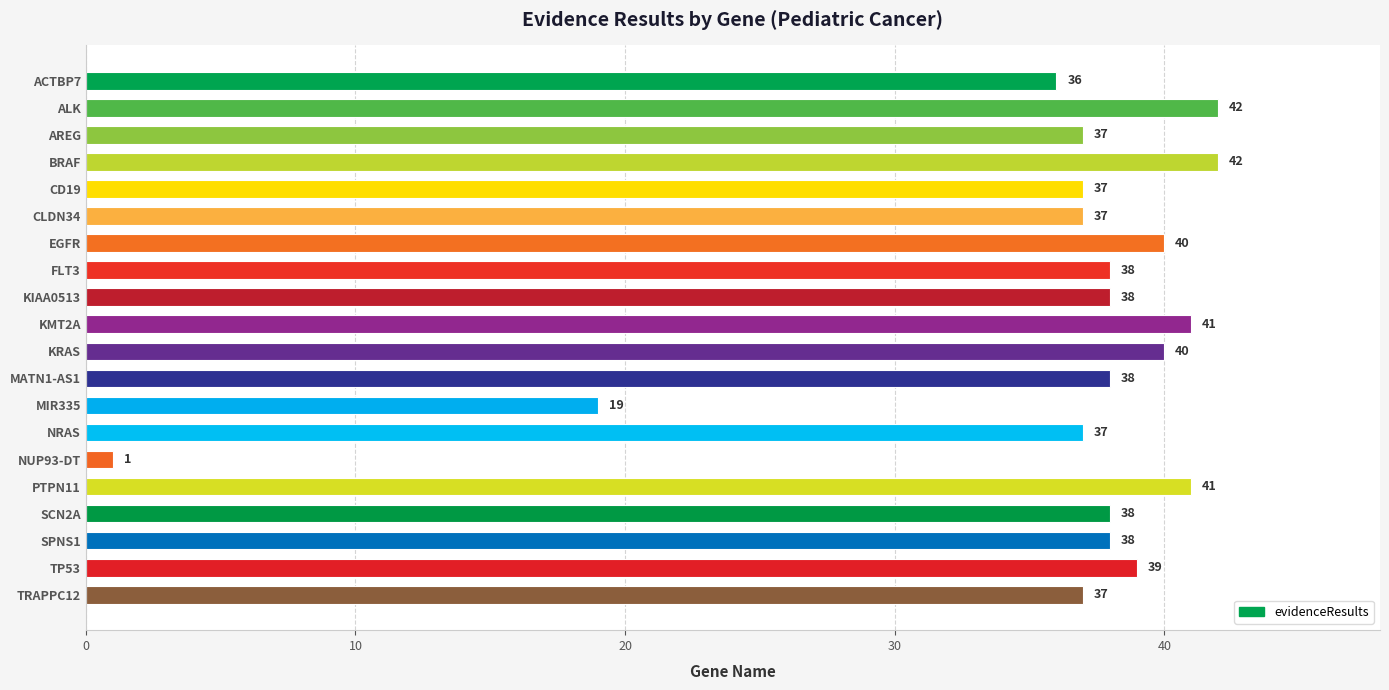

What position from the bottom is CD19?

16